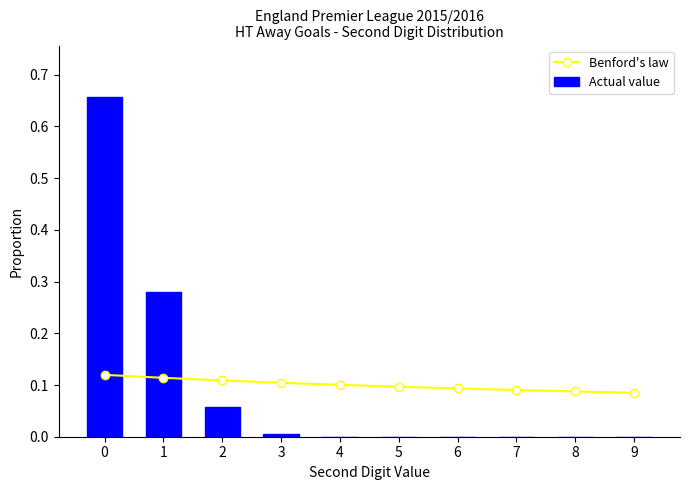

What are all the series names shown in the legend?

Benford's law, Actual value